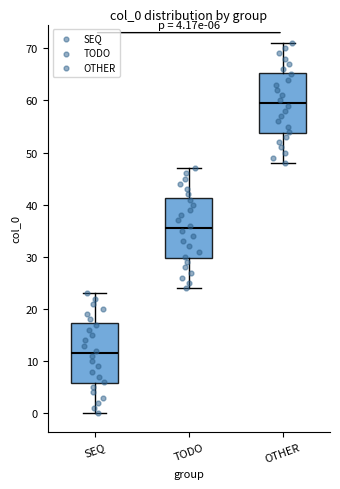

Which box's median line is the highest?

OTHER